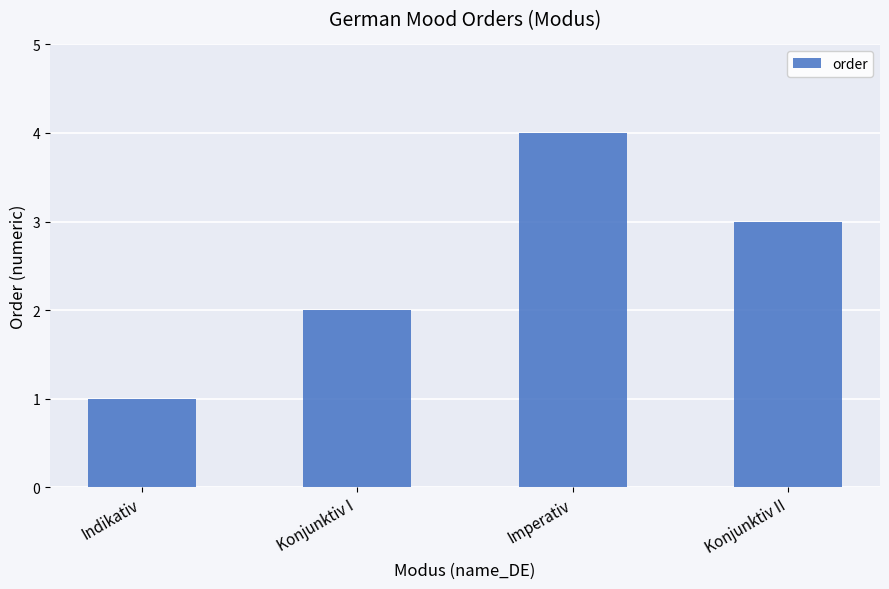

Reading left to right, list all the values displayed in this chart.

Indikativ=1	Konjunktiv I=2	Imperativ=4	Konjunktiv II=3